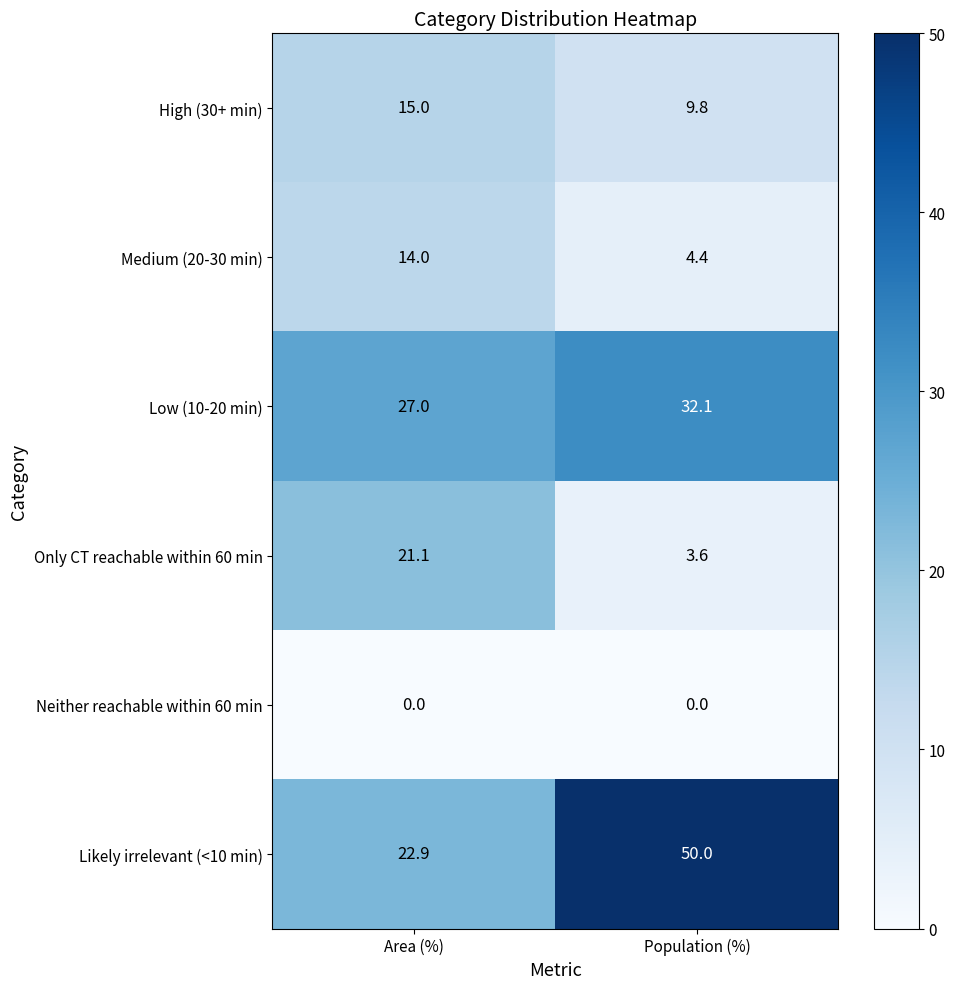

At Area (%), list the series in order from largest to smallest.

Low (10-20 min), Likely irrelevant (<10 min), Only CT reachable within 60 min, High (30+ min), Medium (20-30 min), Neither reachable within 60 min